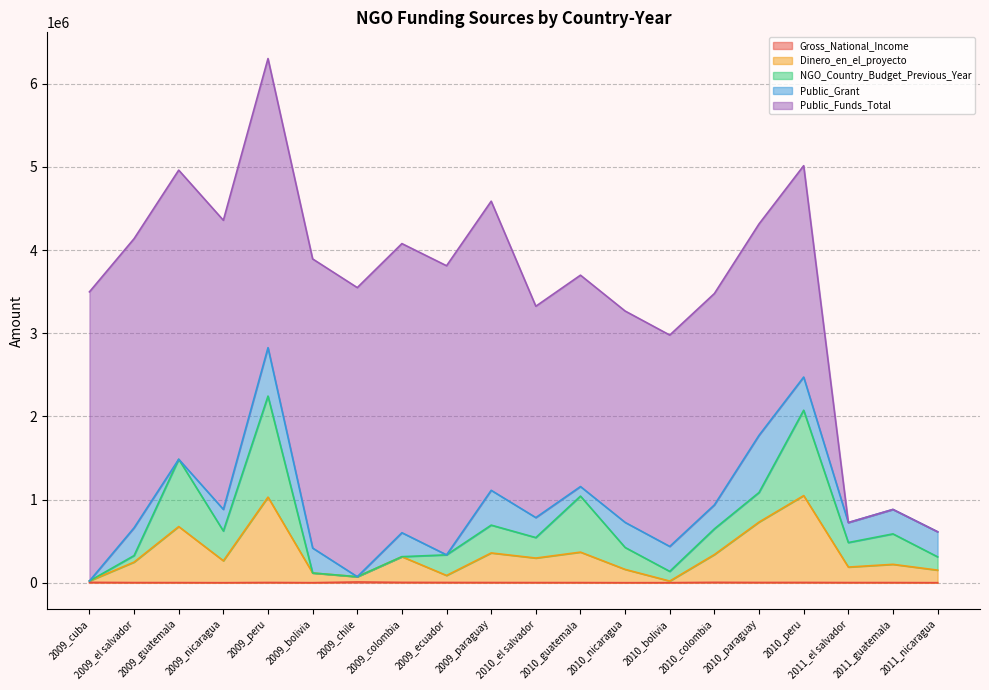

At which category is the sum across all series the highest?

2009_peru